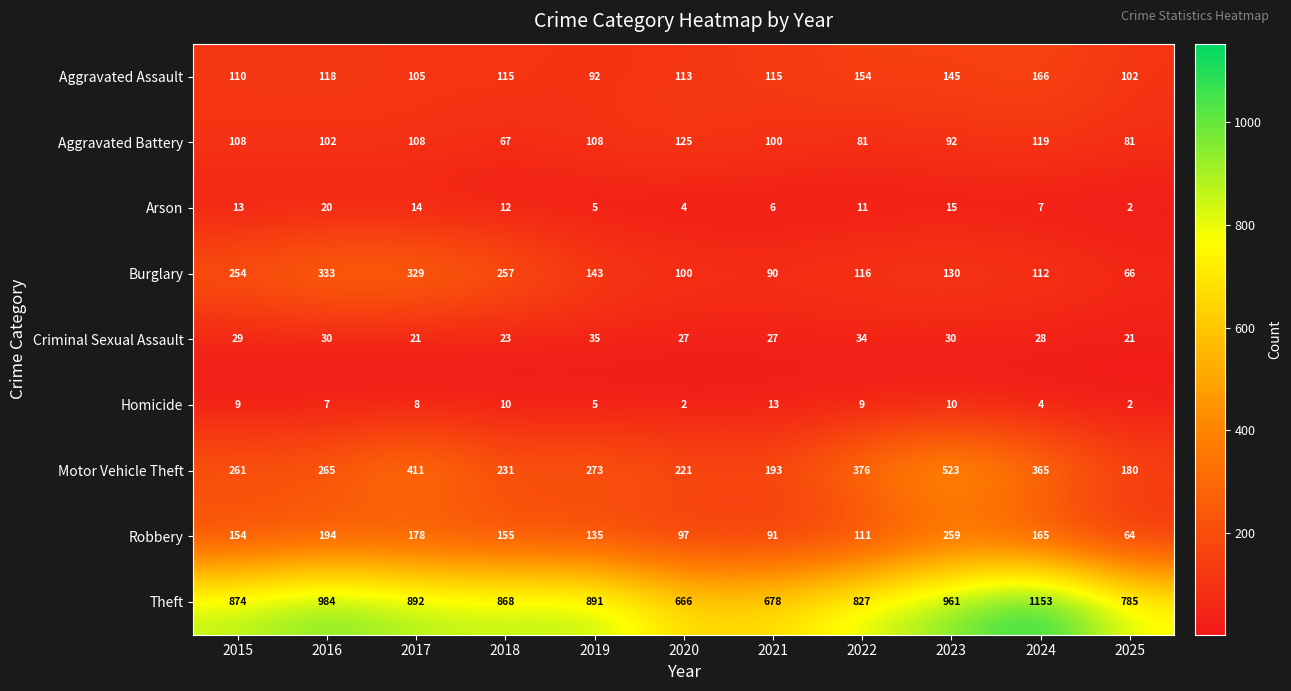

What is the maximum value shown in the chart?

1153